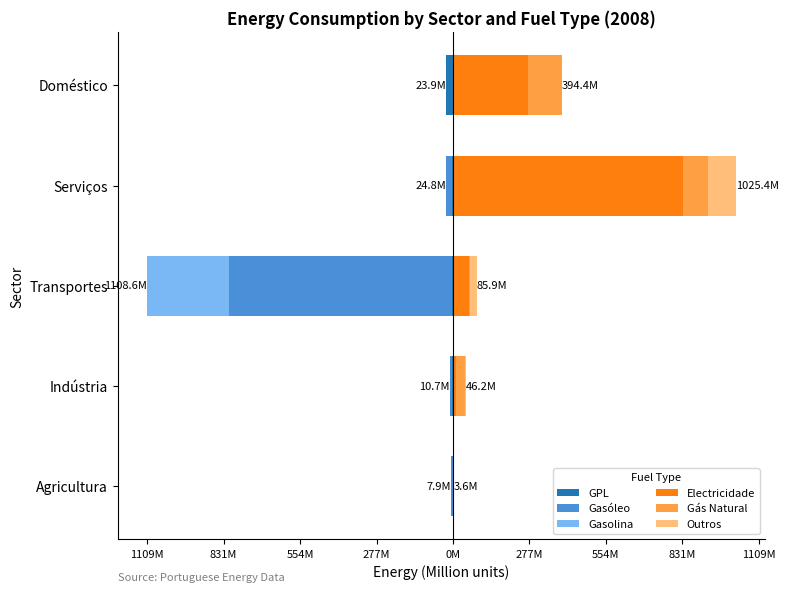

What is the sum of the Outros values at Doméstico and Serviços?

99.2